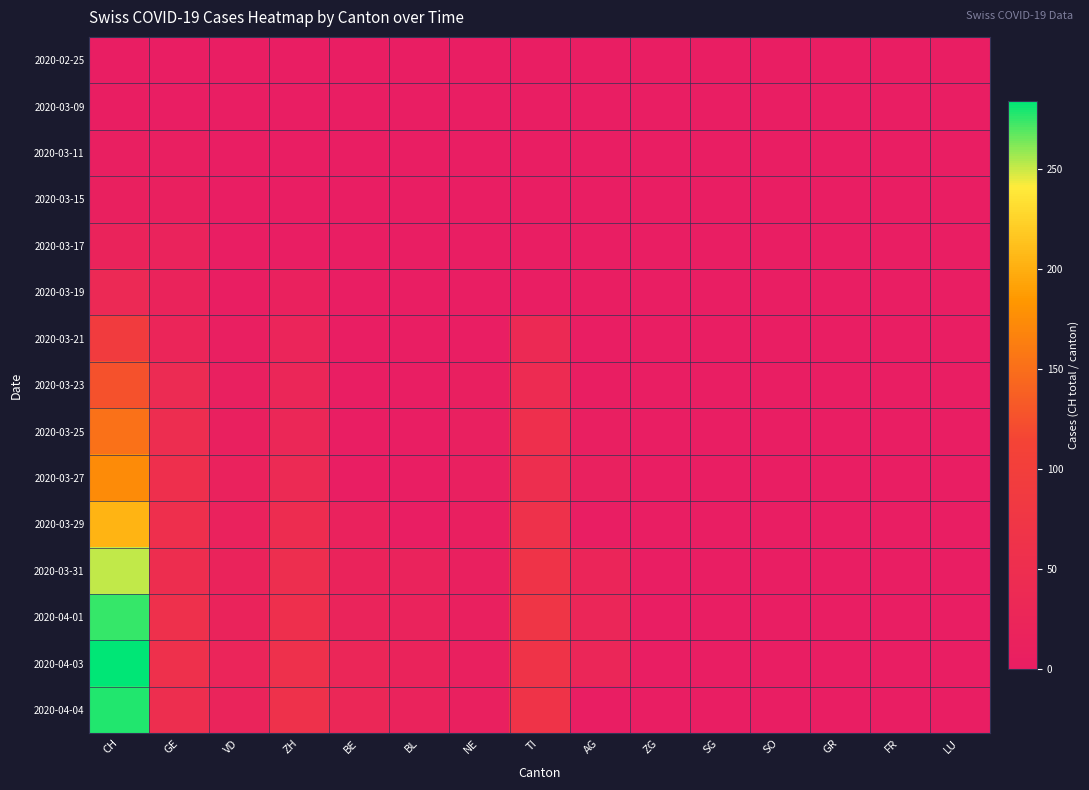

Reading left to right, list all the values displayed in this chart.

2020-02-25: CH=0	GE=0	VD=0	ZH=0	BE=0	BL=0	NE=0	TI=0	AG=0	ZG=0	SG=0	SO=0	GR=0	FR=0	LU=0
2020-03-09: CH=2	GE=1	VD=1	ZH=0	BE=0	BL=0	NE=0	TI=0	AG=0	ZG=0	SG=0	SO=0	GR=0	FR=0	LU=0
2020-03-11: CH=5	GE=4	VD=1	ZH=0	BE=0	BL=0	NE=0	TI=0	AG=0	ZG=0	SG=0	SO=0	GR=0	FR=0	LU=0
2020-03-15: CH=9	GE=8	VD=1	ZH=0	BE=0	BL=0	NE=0	TI=0	AG=0	ZG=0	SG=0	SO=0	GR=0	FR=0	LU=0
2020-03-17: CH=18	GE=17	VD=1	ZH=0	BE=0	BL=0	NE=0	TI=0	AG=0	ZG=0	SG=0	SO=0	GR=0	FR=0	LU=0
2020-03-19: CH=35	GE=18	VD=2	ZH=12	BE=0	BL=0	NE=0	TI=0	AG=3	ZG=0	SG=0	SO=0	GR=0	FR=0	LU=0
2020-03-21: CH=91	GE=24	VD=5	ZH=23	BE=0	BL=0	NE=0	TI=37	AG=0	ZG=0	SG=0	SO=0	GR=0	FR=0	LU=0
2020-03-23: CH=126	GE=41	VD=7	ZH=27	BE=0	BL=0	NE=6	TI=43	AG=2	ZG=0	SG=0	SO=0	GR=0	FR=0	LU=0
2020-03-25: CH=152	GE=48	VD=9	ZH=28	BE=0	BL=0	NE=7	TI=55	AG=5	ZG=0	SG=0	SO=0	GR=0	FR=0	LU=0
2020-03-27: CH=174	GE=54	VD=14	ZH=38	BE=0	BL=0	NE=7	TI=51	AG=10	ZG=0	SG=0	SO=0	GR=0	FR=0	LU=0
2020-03-29: CH=204	GE=55	VD=14	ZH=46	BE=14	BL=0	NE=6	TI=59	AG=0	ZG=0	SG=0	SO=0	GR=0	FR=0	LU=0
2020-03-31: CH=251	GE=49	VD=18	ZH=50	BE=18	BL=16	NE=8	TI=67	AG=25	ZG=0	SG=0	SO=0	GR=0	FR=0	LU=0
2020-04-01: CH=275	GE=58	VD=18	ZH=54	BE=21	BL=17	NE=8	TI=72	AG=27	ZG=0	SG=0	SO=0	GR=0	FR=0	LU=0
2020-04-03: CH=284	GE=58	VD=23	ZH=57	BE=26	BL=18	NE=9	TI=67	AG=26	ZG=0	SG=0	SO=0	GR=0	FR=0	LU=0
2020-04-04: CH=278	GE=51	VD=21	ZH=59	BE=28	BL=17	NE=9	TI=67	AG=0	ZG=0	SG=0	SO=0	GR=0	FR=0	LU=0